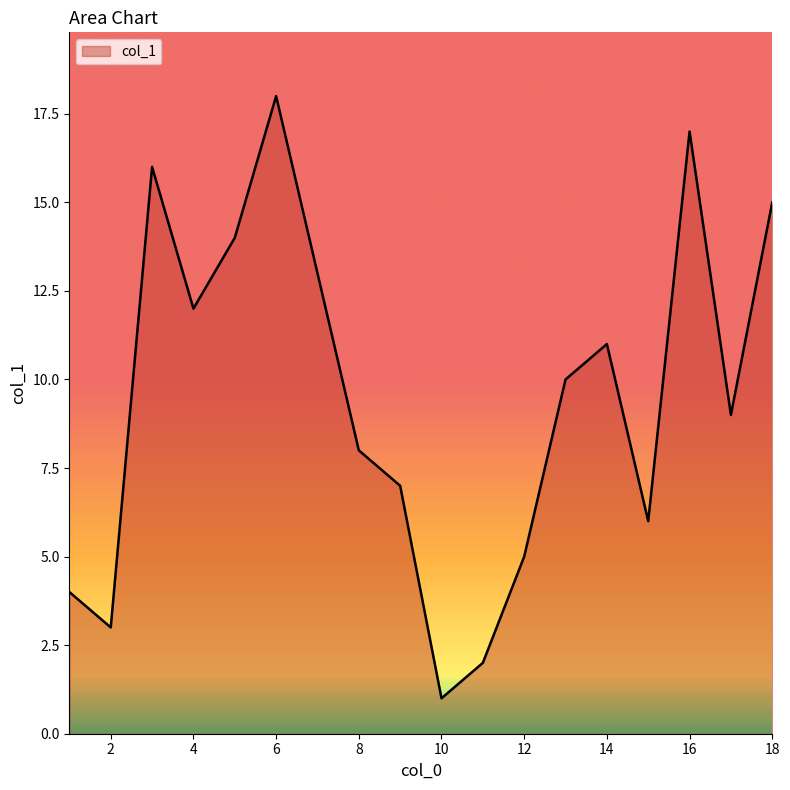

What is the difference between the maximum and minimum values?

17